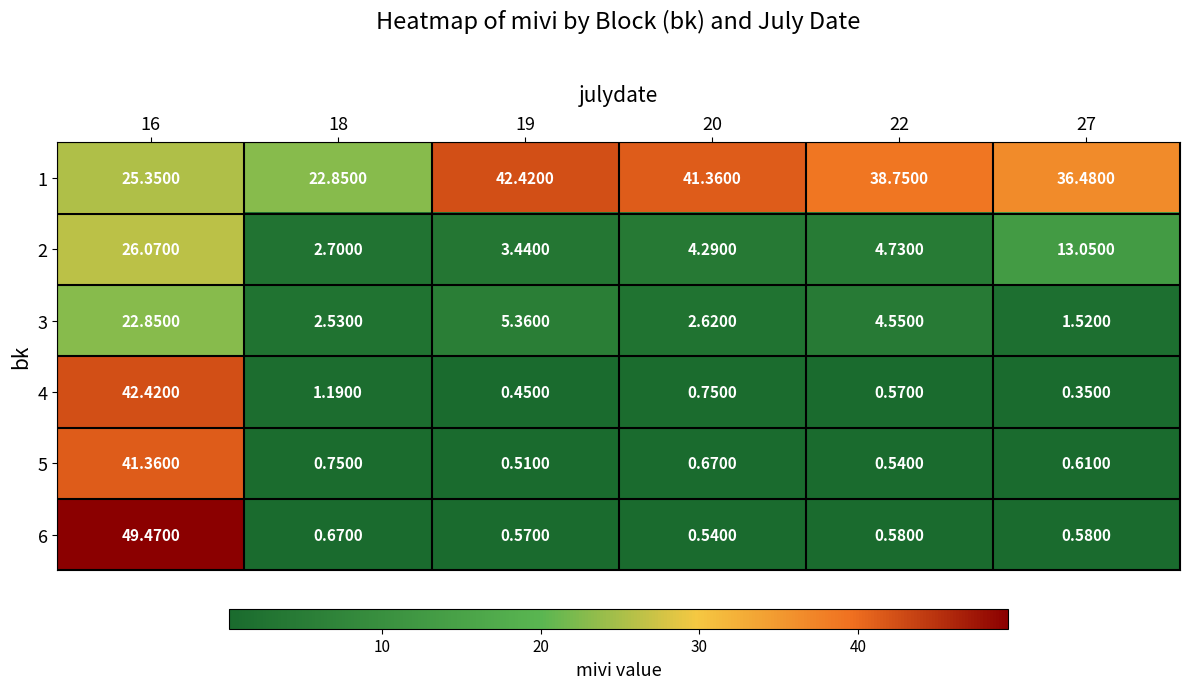

Is the value of 5 at 16 greater than the value of 6 at 16?

No